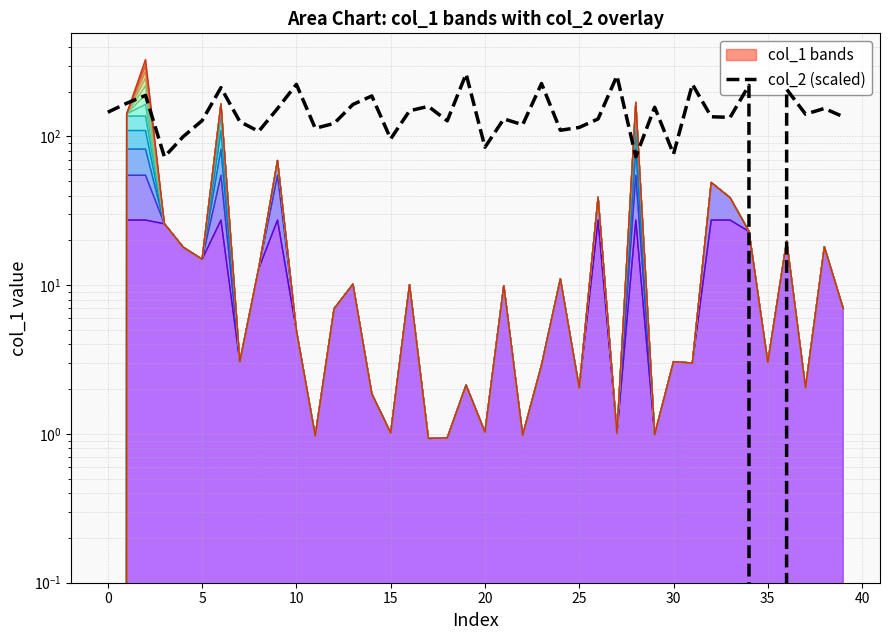

The chart shows a value of 57.4 at 25. True or false?

False